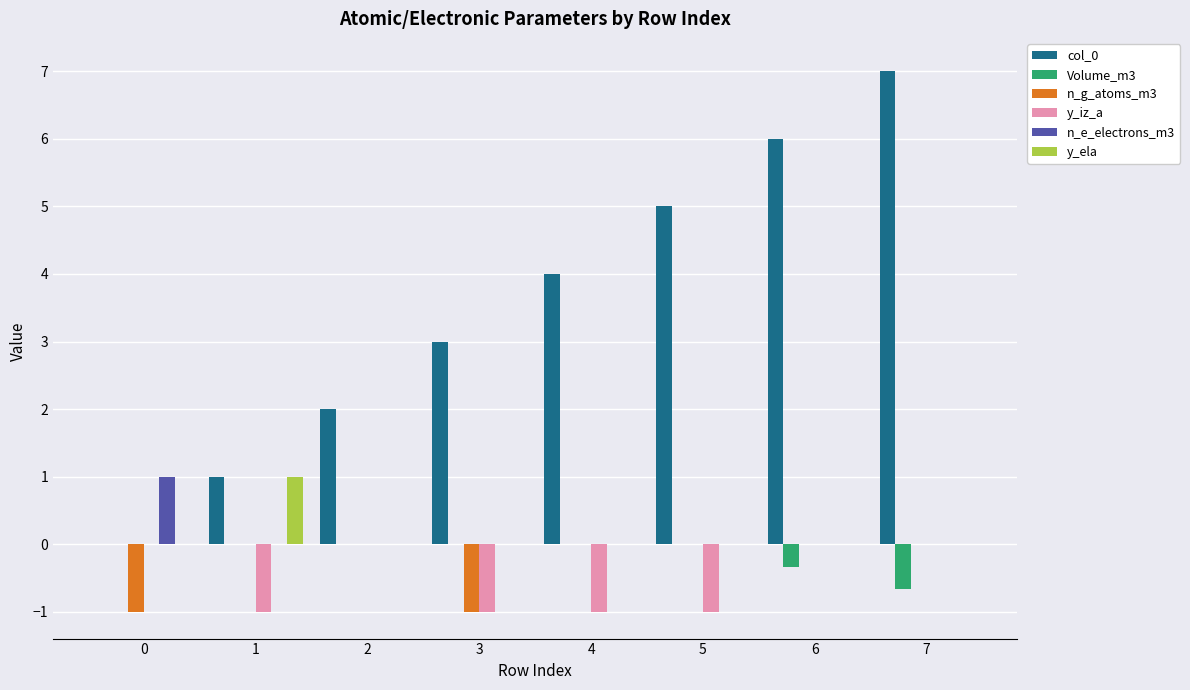

Reading left to right, what are all the values shown in this chart?

col_0: 0.0	1.0	2.0	3.0	4.0	5.0	6.0	7.0
Volume_m3: 0.0	0.0	0.0	0.0	0.0	0.0	-0.3	-0.7
n_g_atoms_m3: -1.0	0.0	0.0	-1.0	0.0	0.0	0.0	0.0
y_iz_a: 0.0	-1.0	0.0	-1.0	-1.0	-1.0	0.0	0.0
n_e_electrons_m3: 1.0	0.0	0.0	0.0	0.0	0.0	0.0	0.0
y_ela: 0.0	1.0	0.0	0.0	0.0	0.0	0.0	0.0